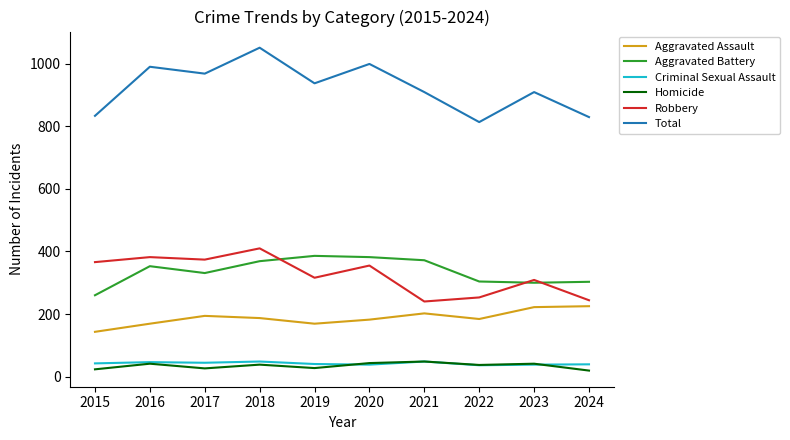

True or false: Homicide has more than 1 points higher than both neighbors.

True